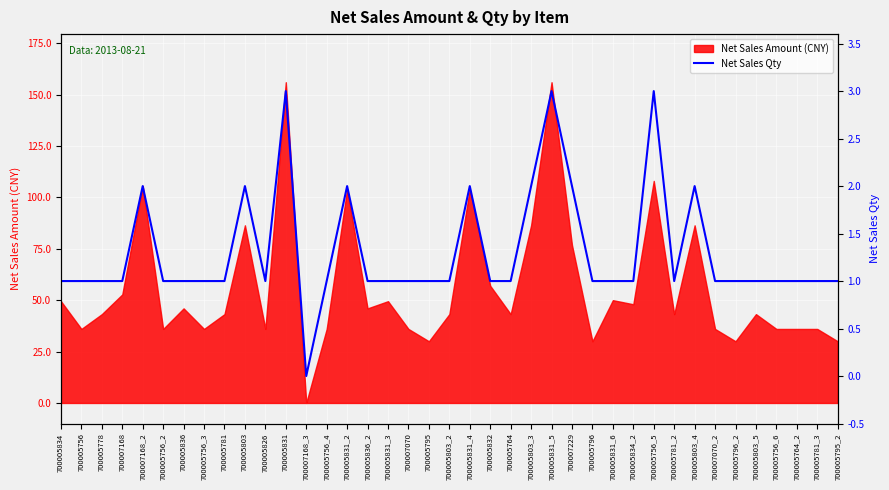

True or false: the data shows 1 at 700005803_3.

False